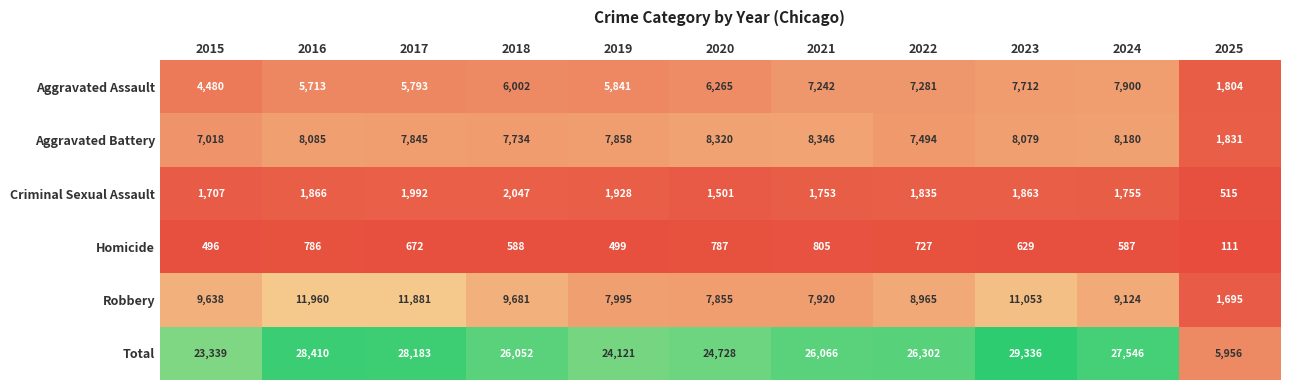

What is the difference between the maximum and second lowest values in the Aggravated Assault series?

3420